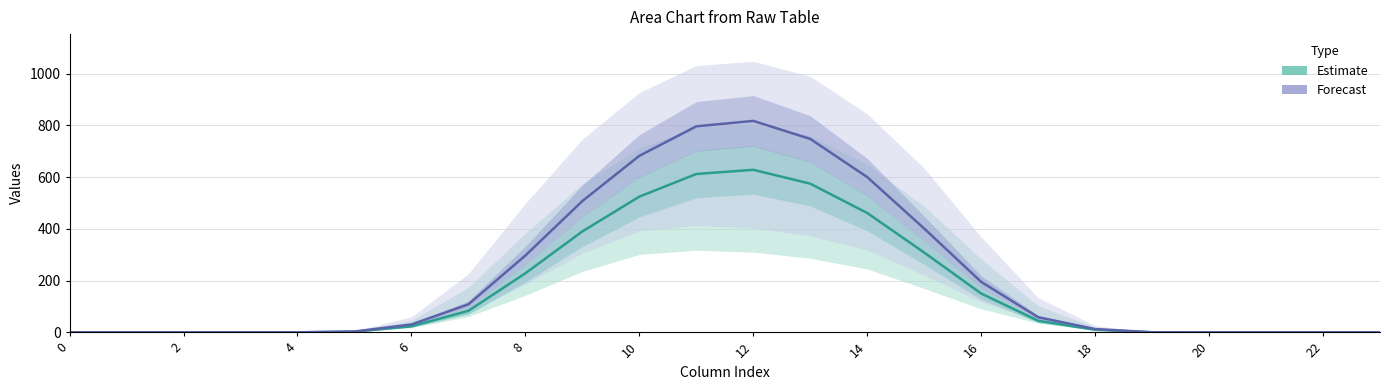

How many categories are shown in the chart?

24